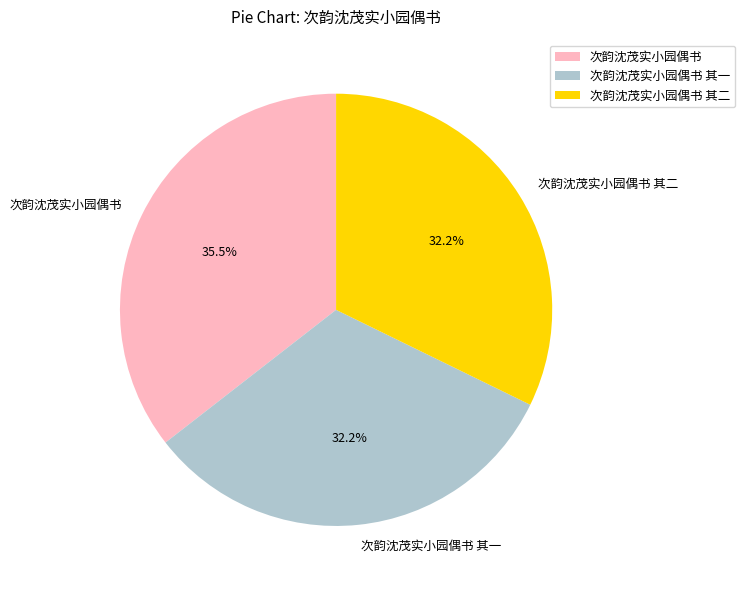

Count the number of slices in the pie.

3